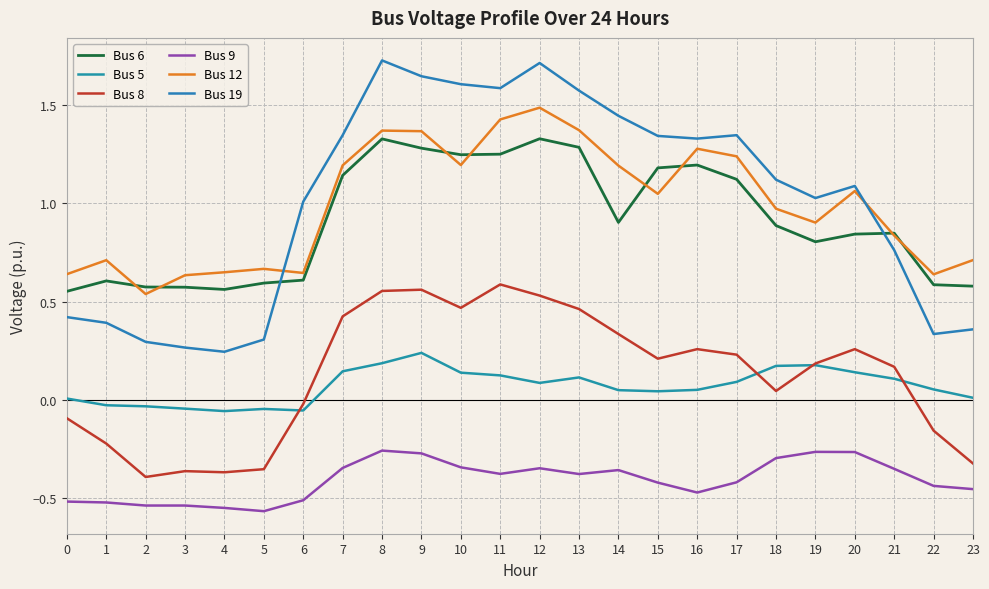

At how many categories does at least one series exceed 0?

24